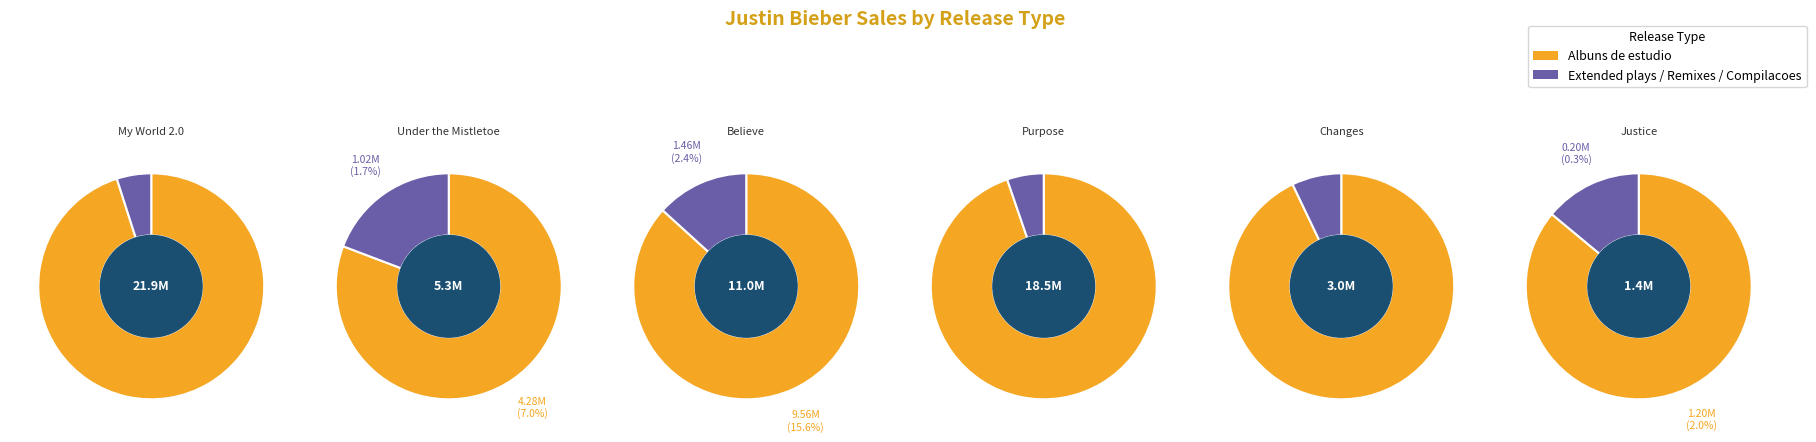

To the nearest percent, what percentage of the pie is Changes?

5%